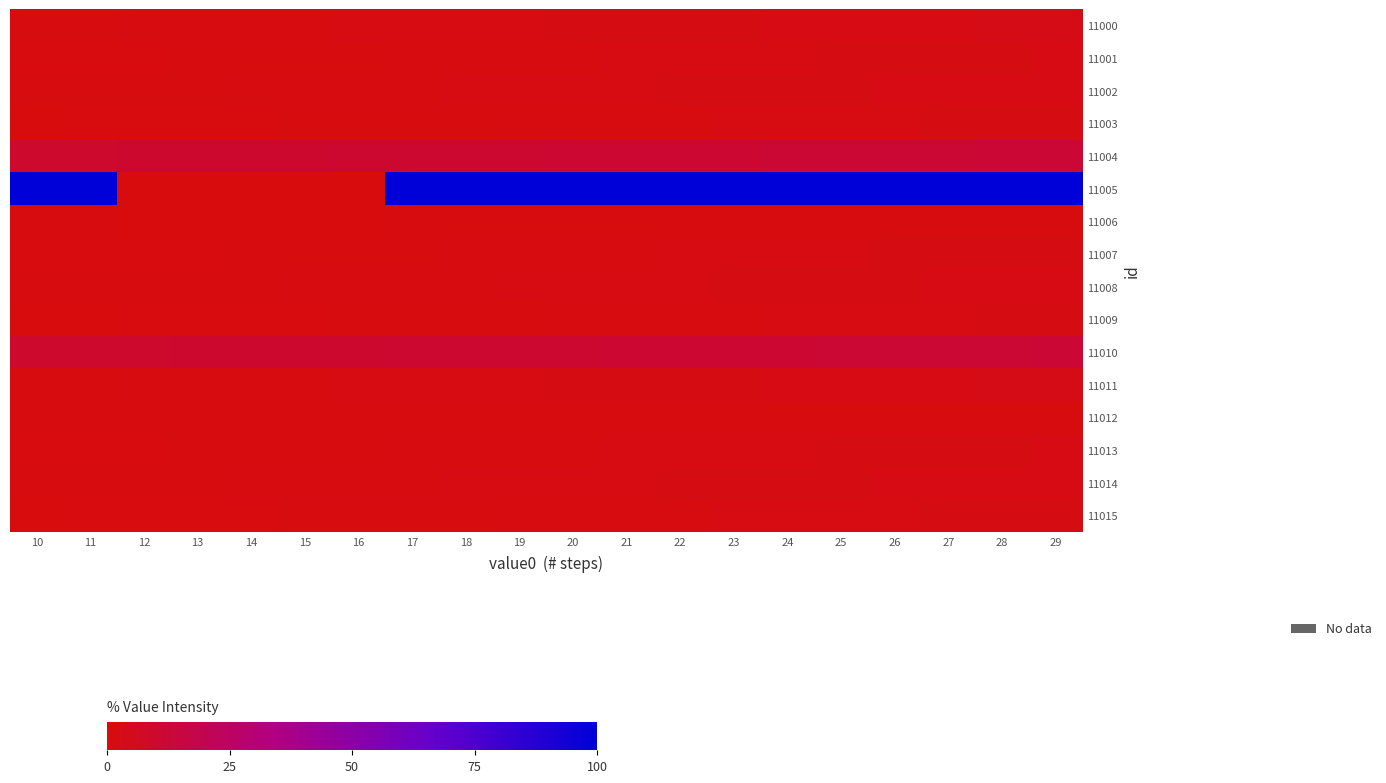

What is the spread (max minus min) of values at 25?

99.0